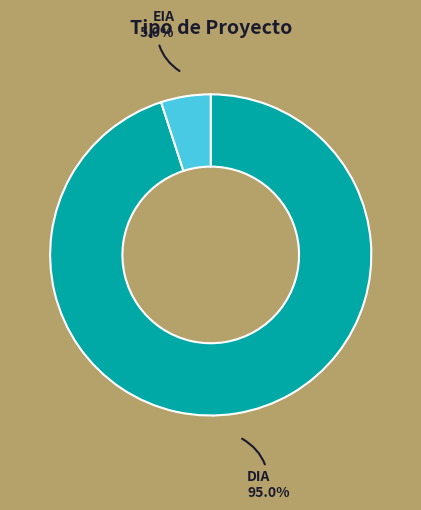

Does EIA represent more than half of the total?

No